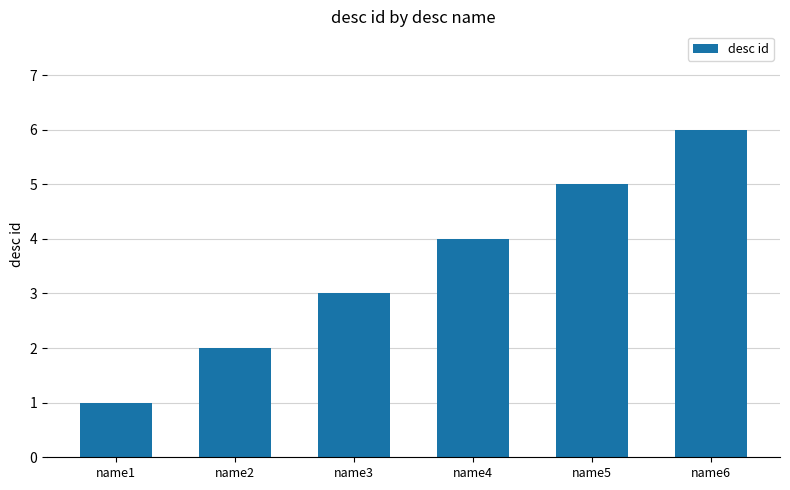

How many bars are there in total?

6